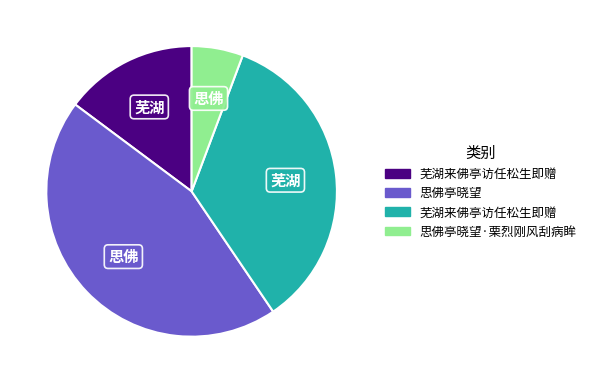

Is there a majority slice in this chart?

No